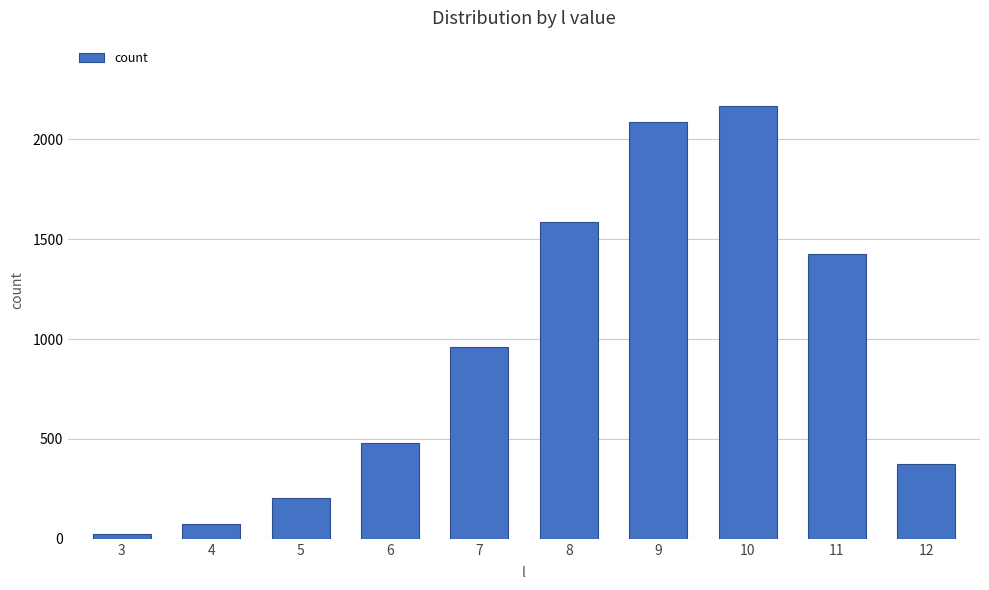

List the labels in order of value, smallest first.

3, 4, 5, 12, 6, 7, 11, 8, 9, 10